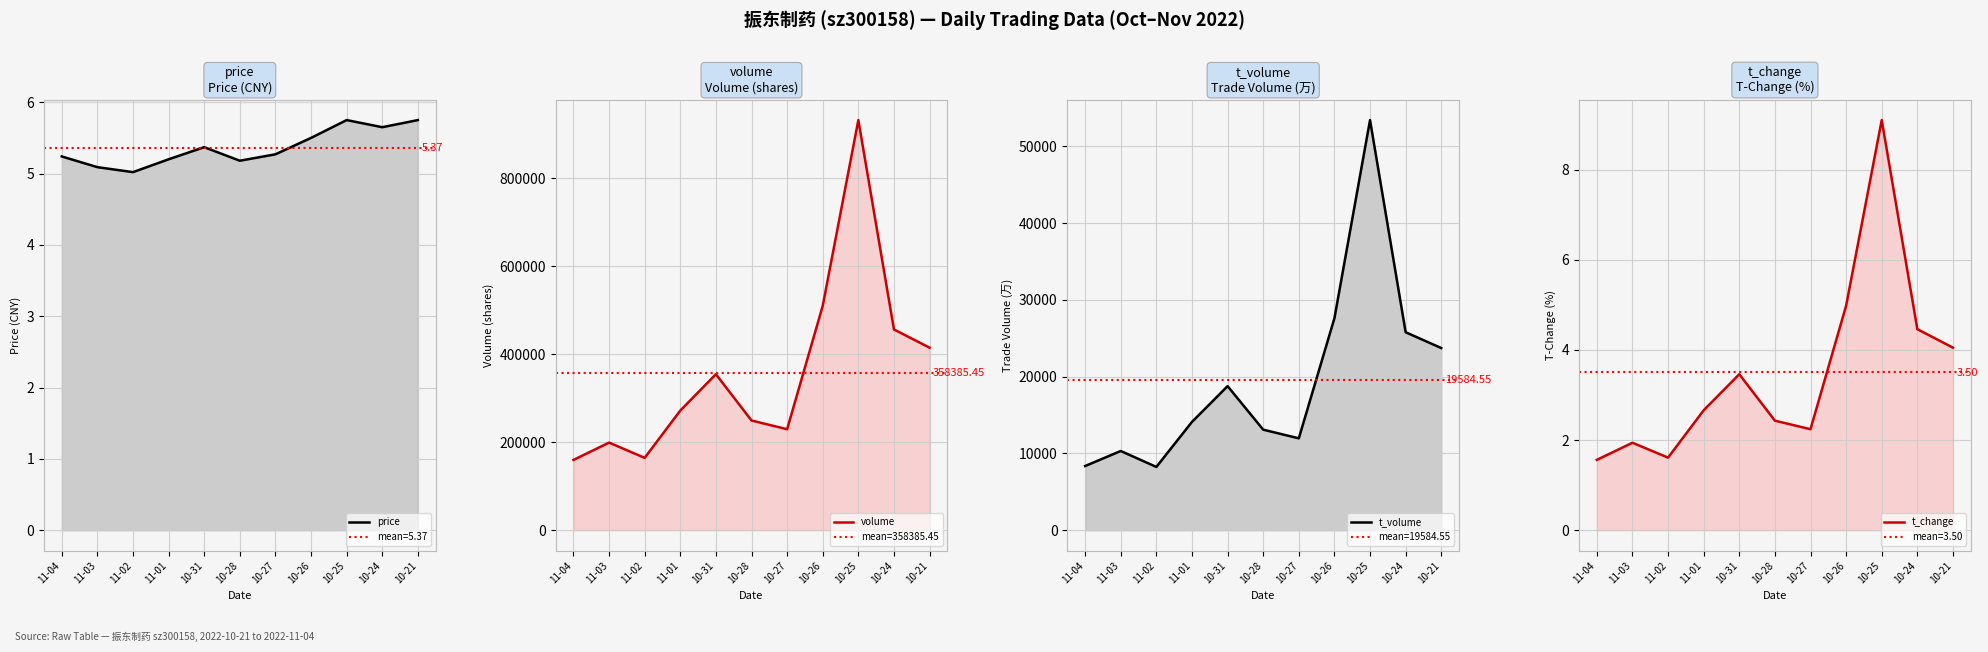

Where is t_volume nearest to the value 30837?

10-26